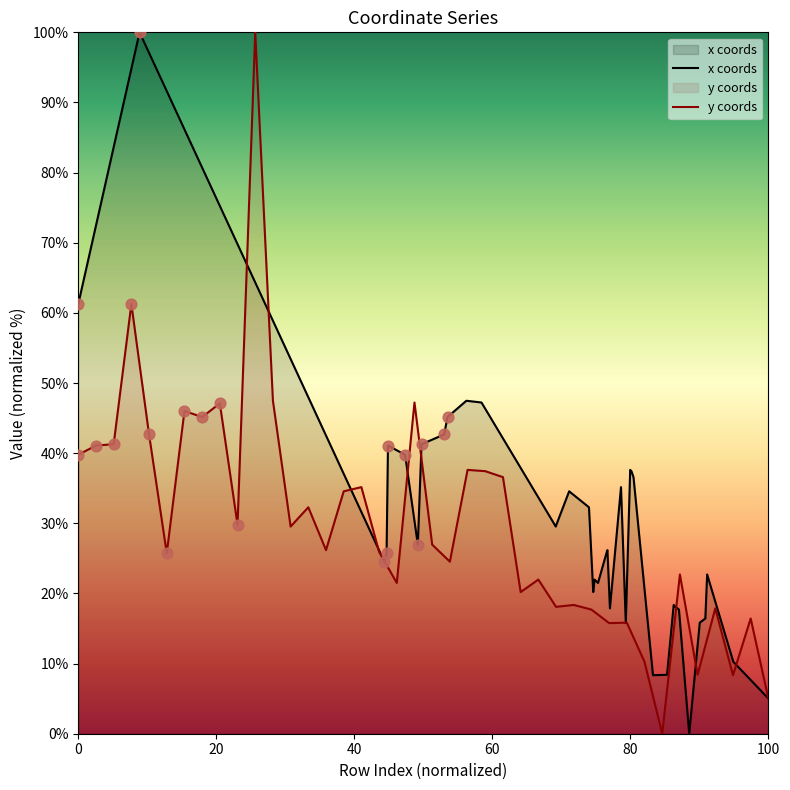

What is the total value across all series at 60?

87.0